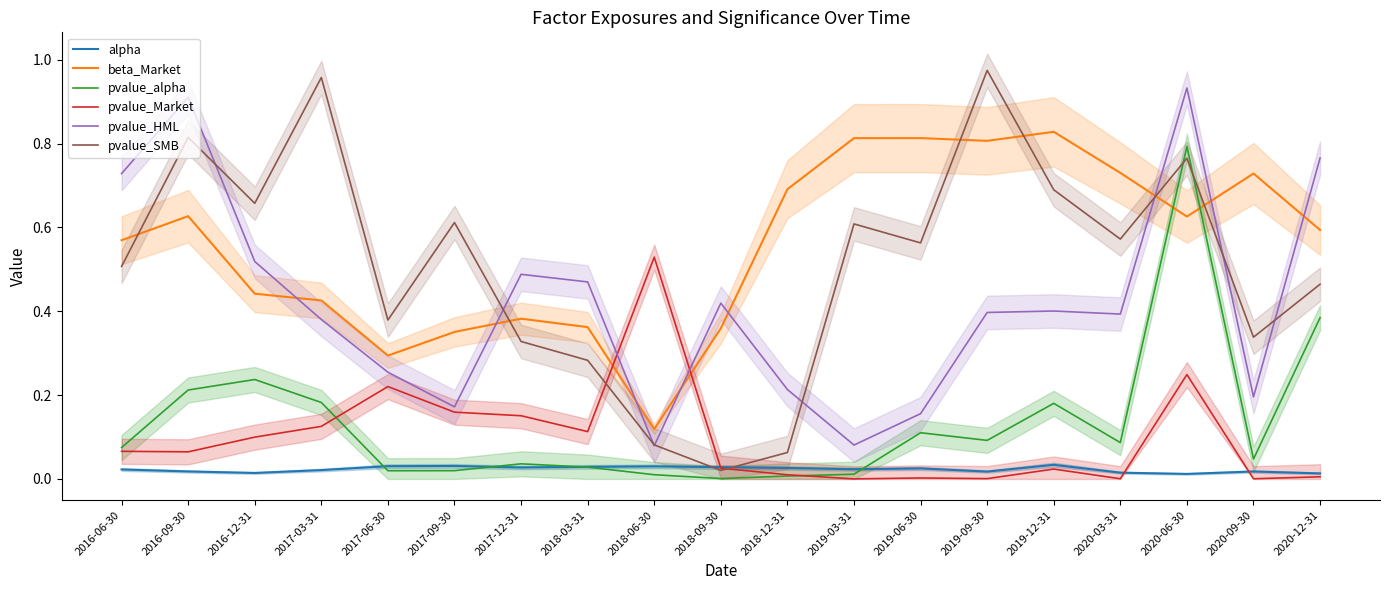

How many data points does each series have?

19